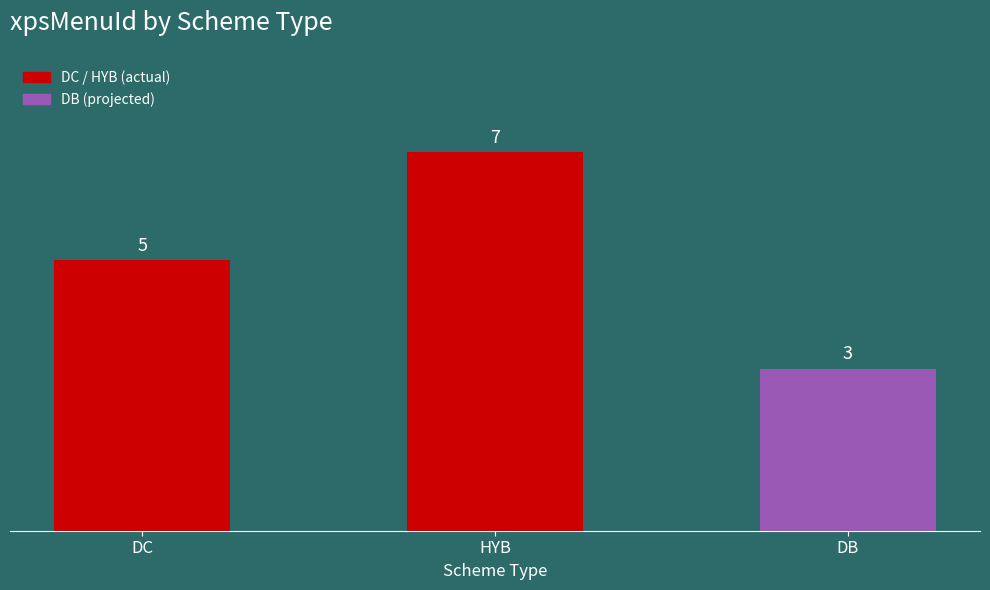

Rank the categories by value from highest to lowest.

HYB, DC, DB